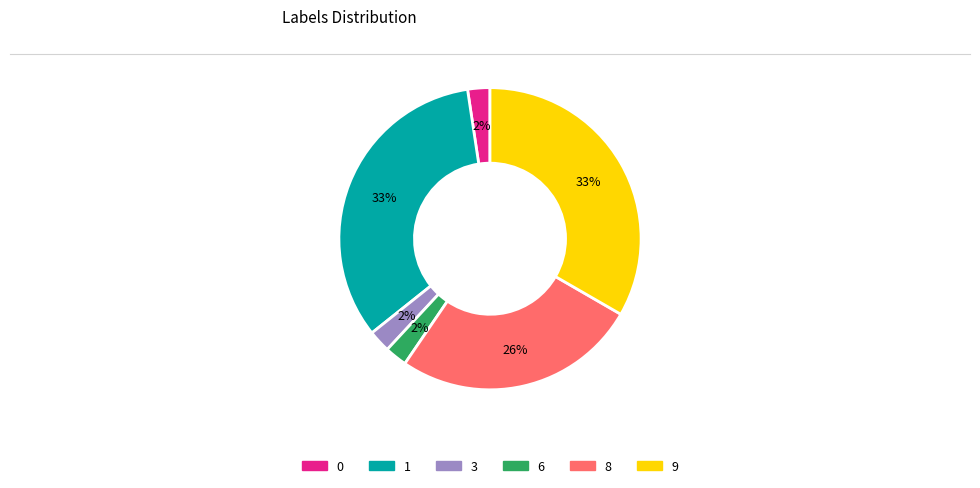

Is 6 the majority of the pie?

No